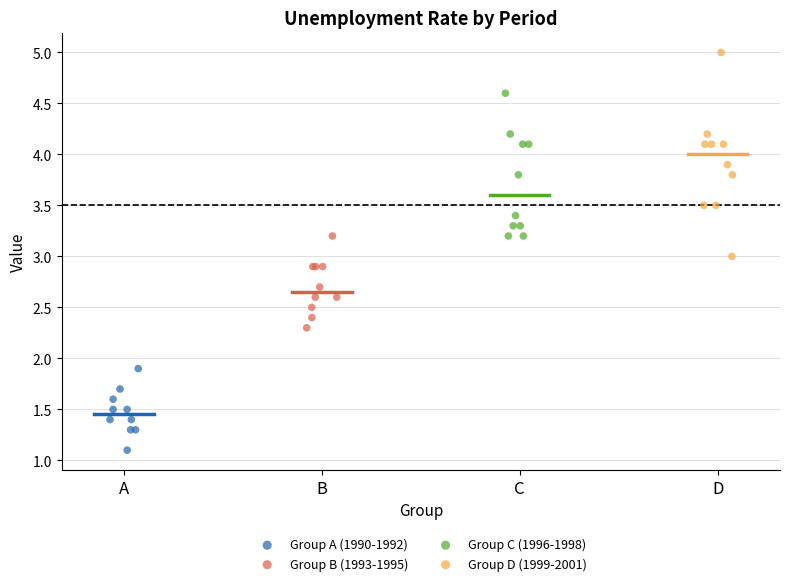

Which series contains the highest Y value?

Group D (1999-2001)